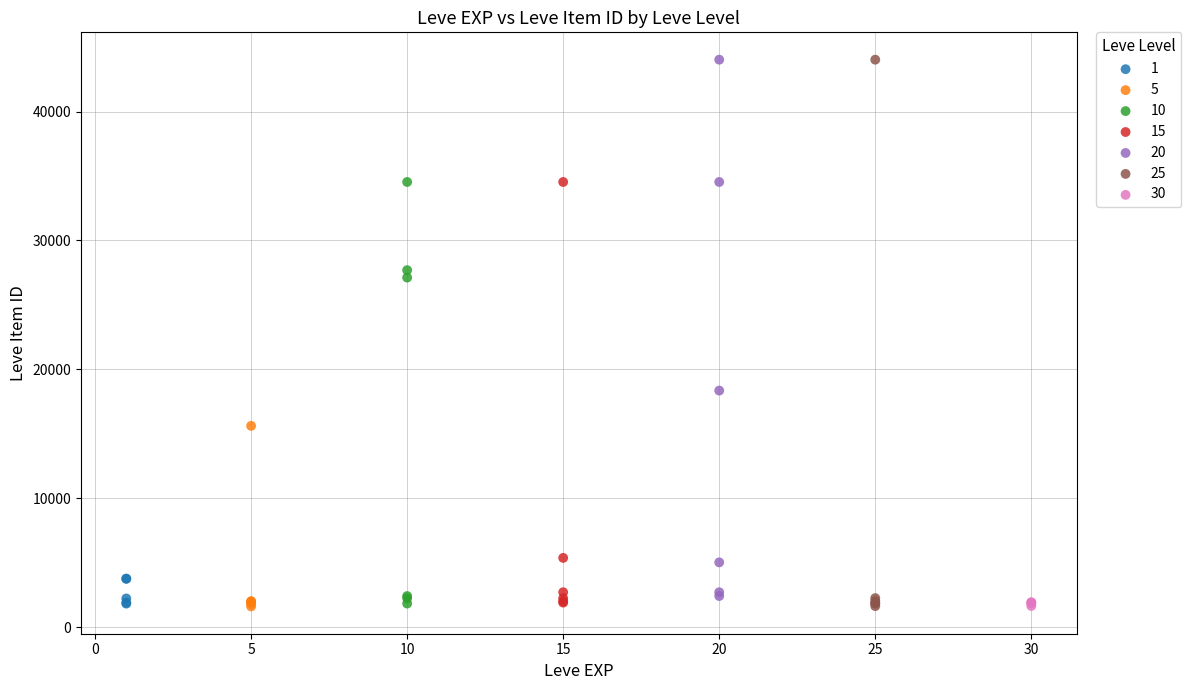

Which series has the widest spread of Y values?

25